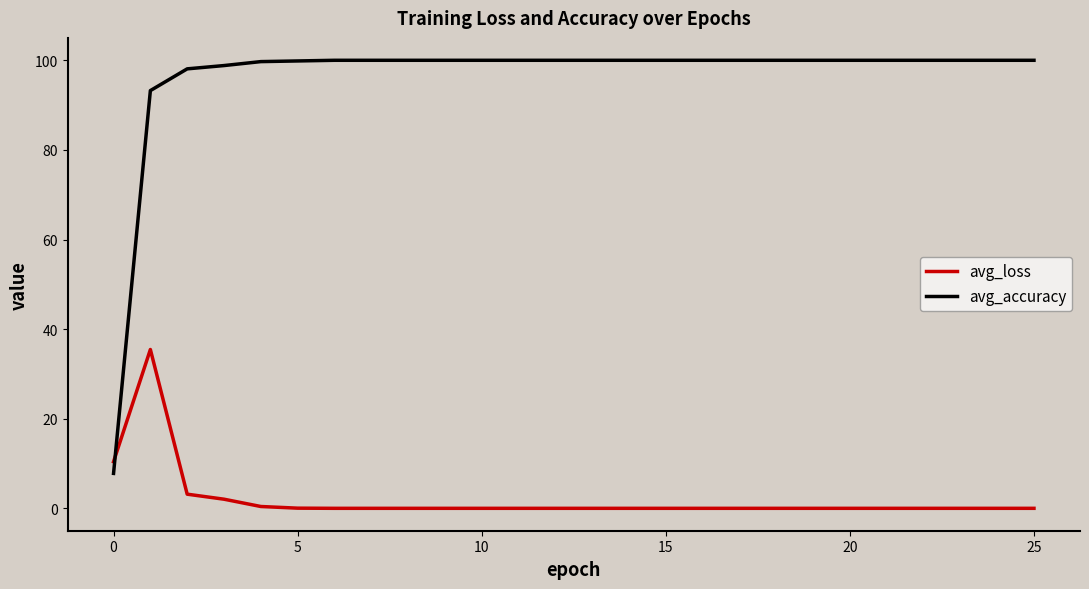

What is the average value of the avg_accuracy series?

96.1